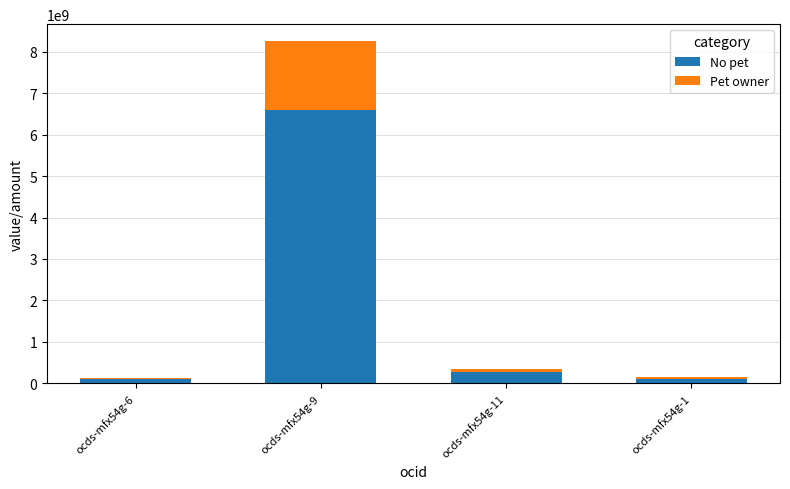

Which category has the highest value in the No pet series?

ocds-mfx54g-9